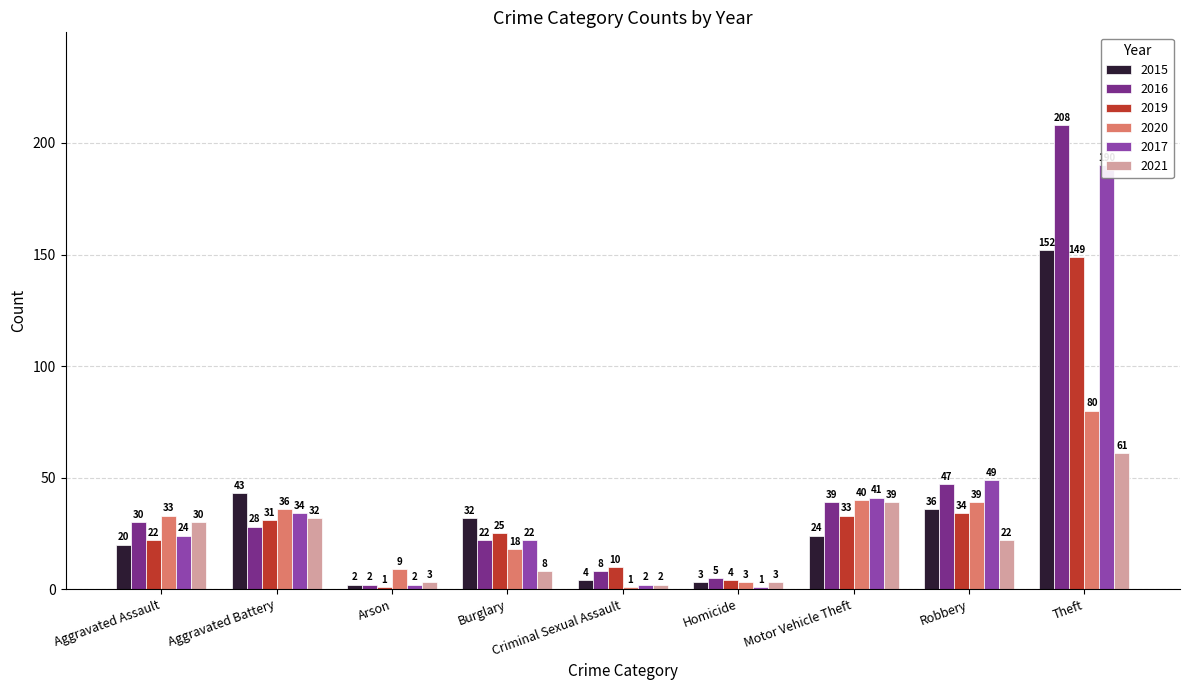

The 2019 series shows 4 at Homicide. True or false?

True